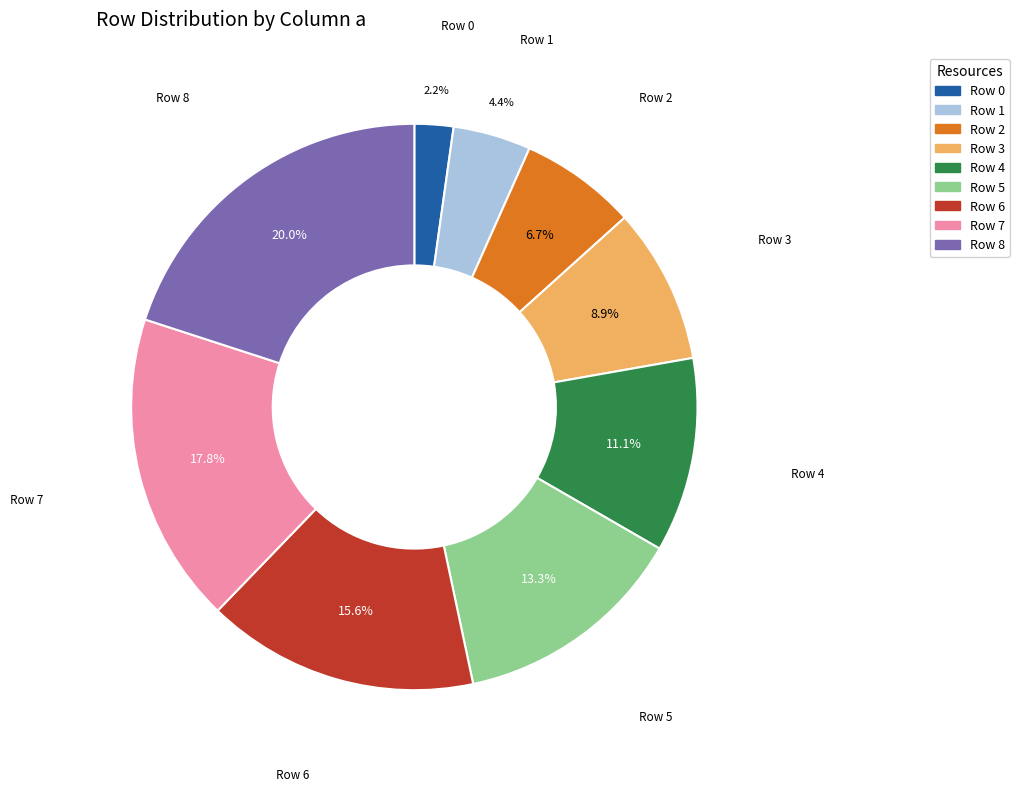

What is the total percentage of Row 3 and Row 1?

13.3%